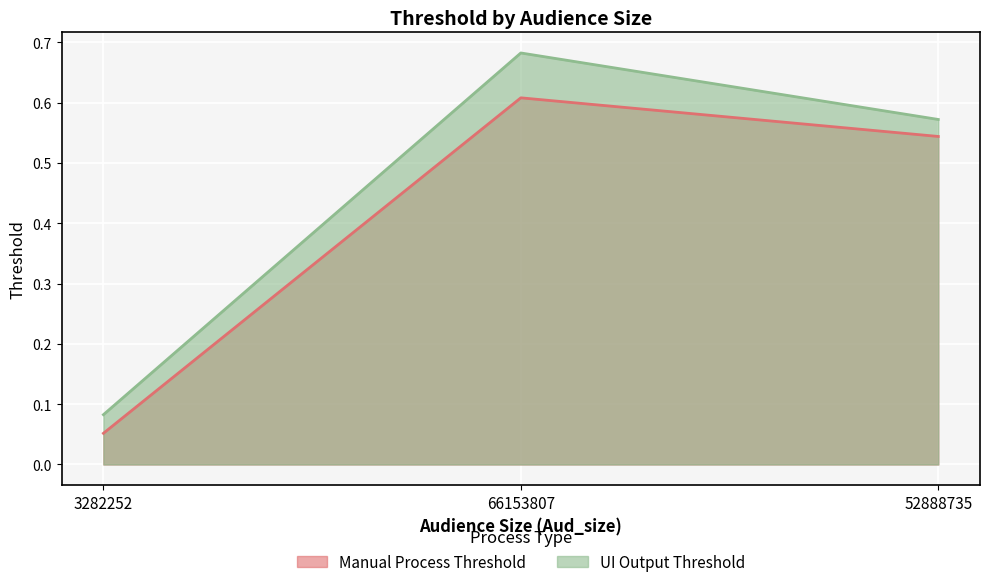

How many series are shown in this chart?

2